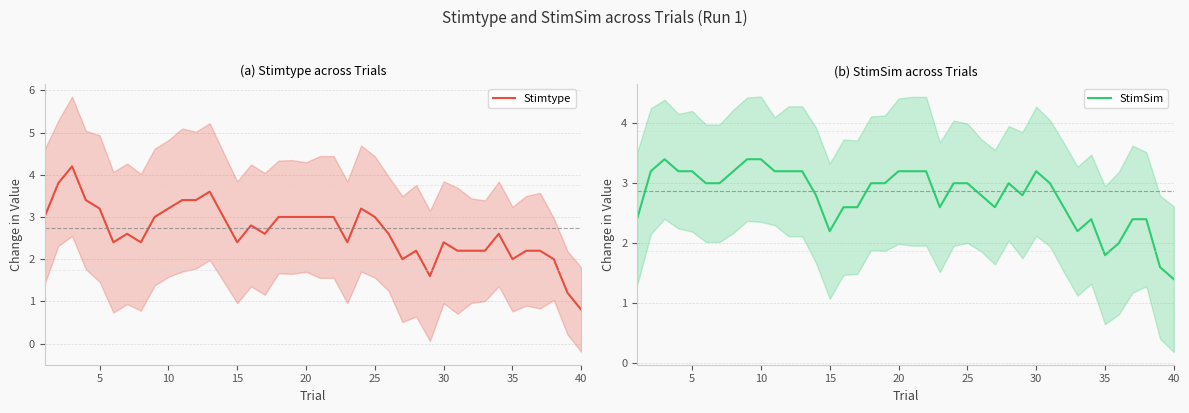

The value of StimSim at 5 is 4.7. True or false?

False